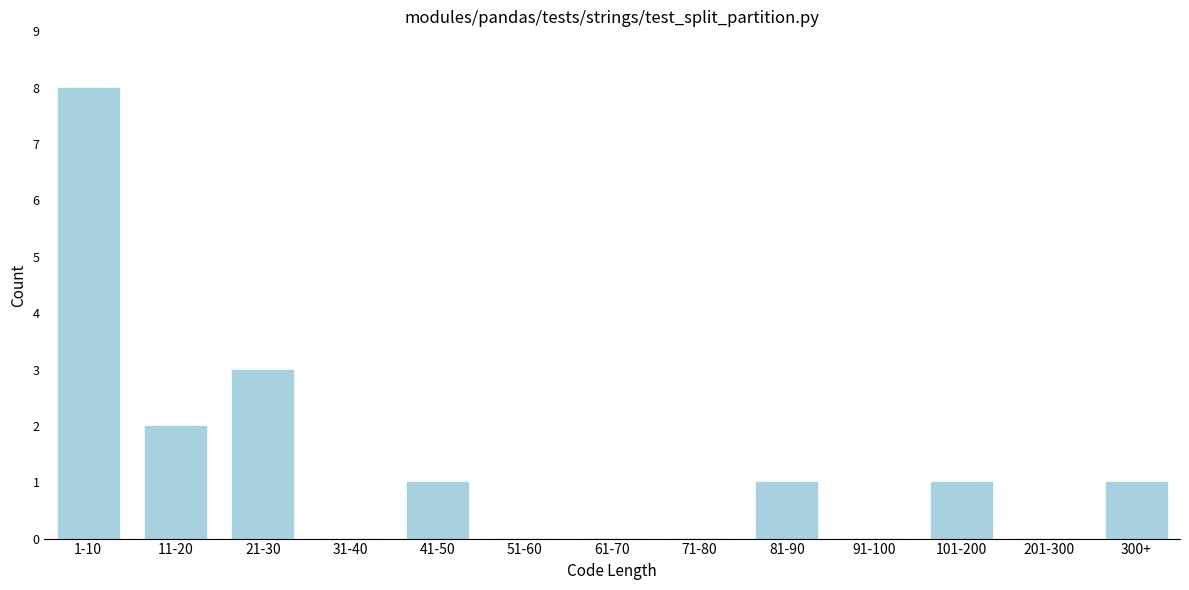

Reading right to left, transcribe all the data shown in this chart.

300+=1	201-300=0	101-200=1	91-100=0	81-90=1	71-80=0	61-70=0	51-60=0	41-50=1	31-40=0	21-30=3	11-20=2	1-10=8